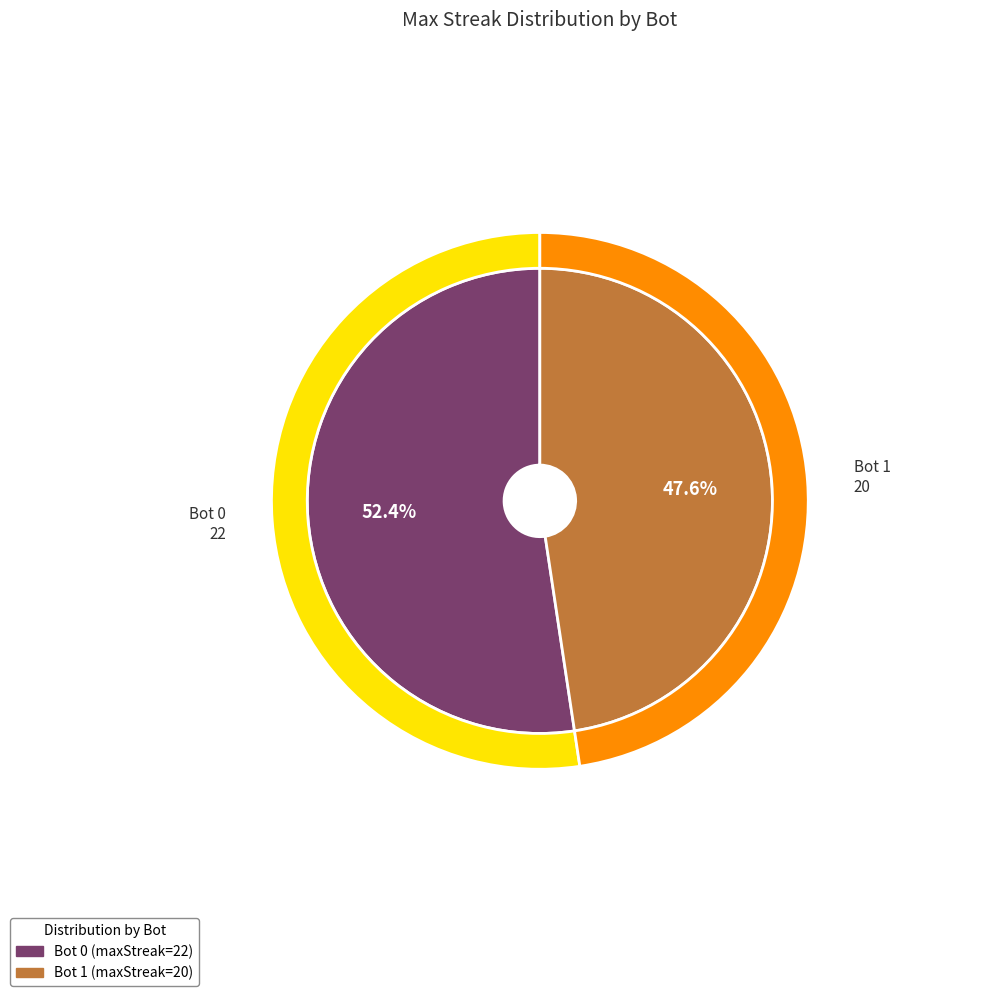

To the nearest percent, what portion does 0 represent?

52%